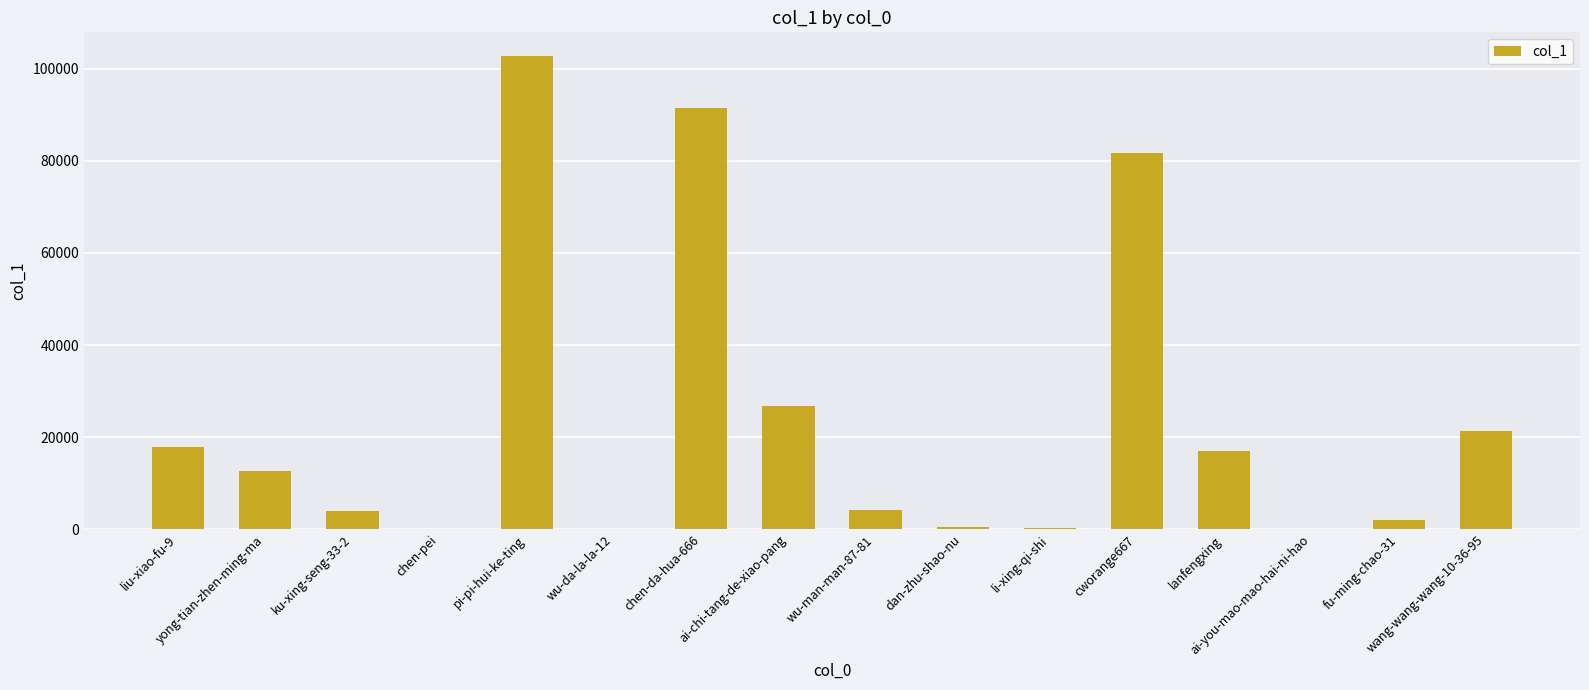

What is the greatest value displayed?

102769